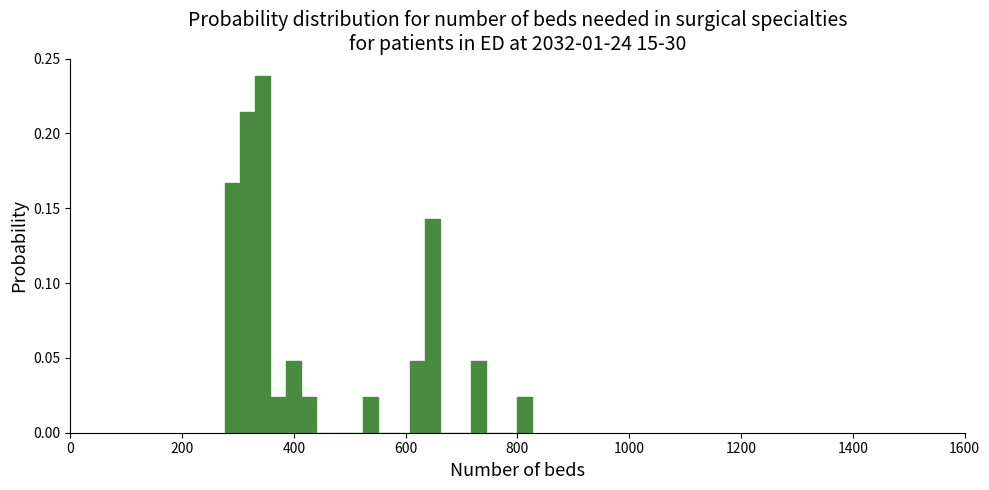

Around what value on the x-axis is the tallest bar? Give the approximate position of its centre, as read against the axis.

340